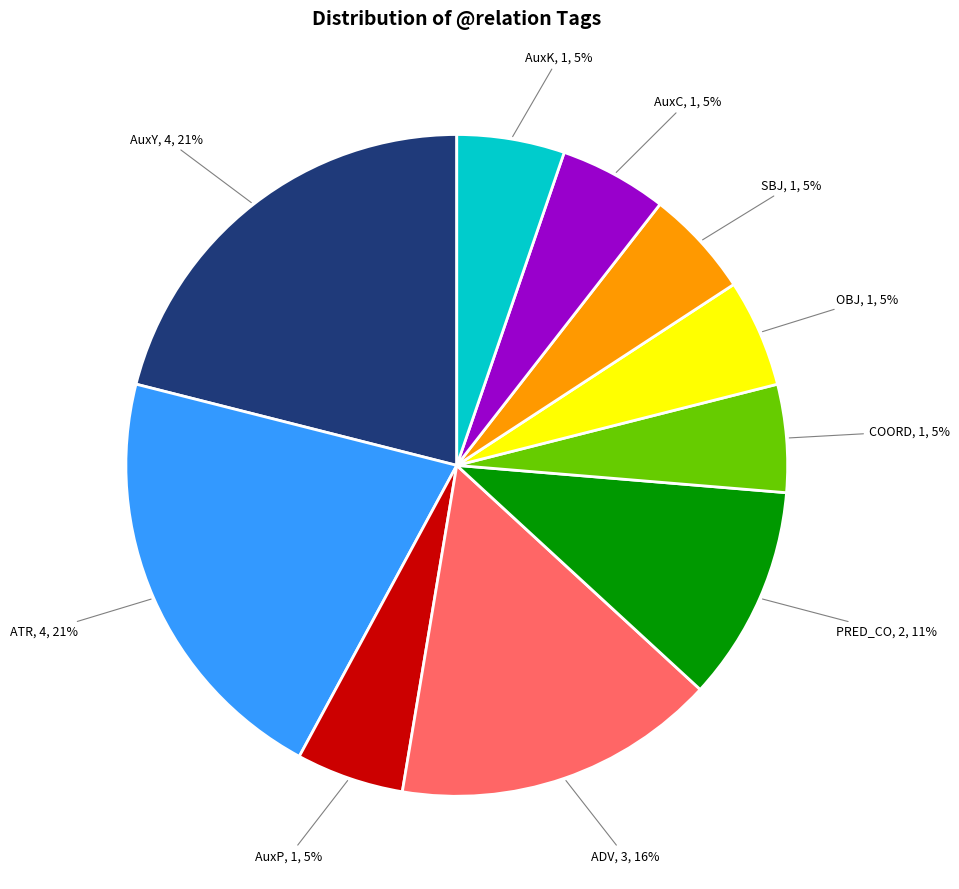

To the nearest percent, what is the difference between the largest and smallest slice percentages?

16%